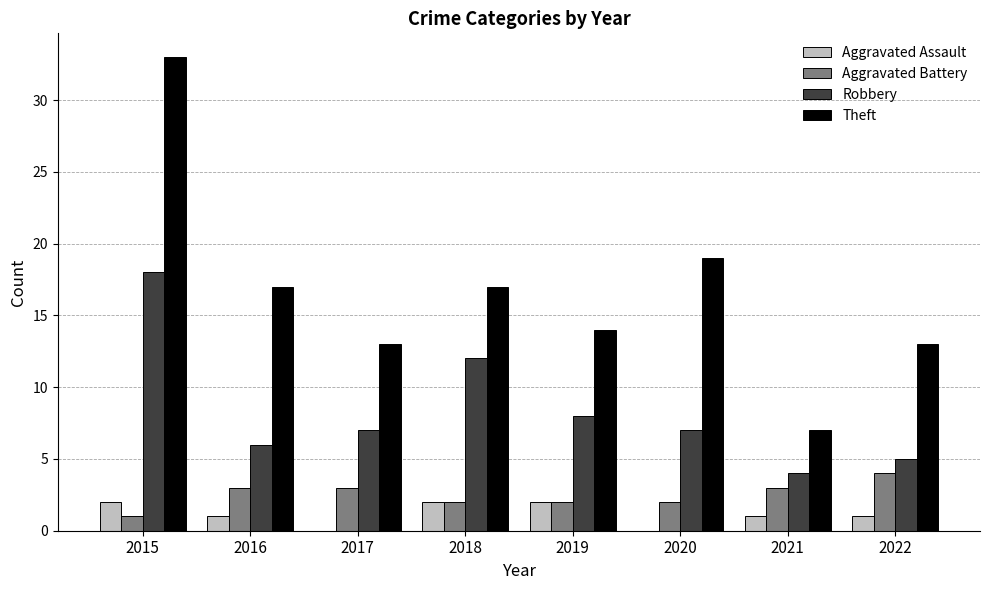

Which series changed the most between 2015 and 2016?

Theft